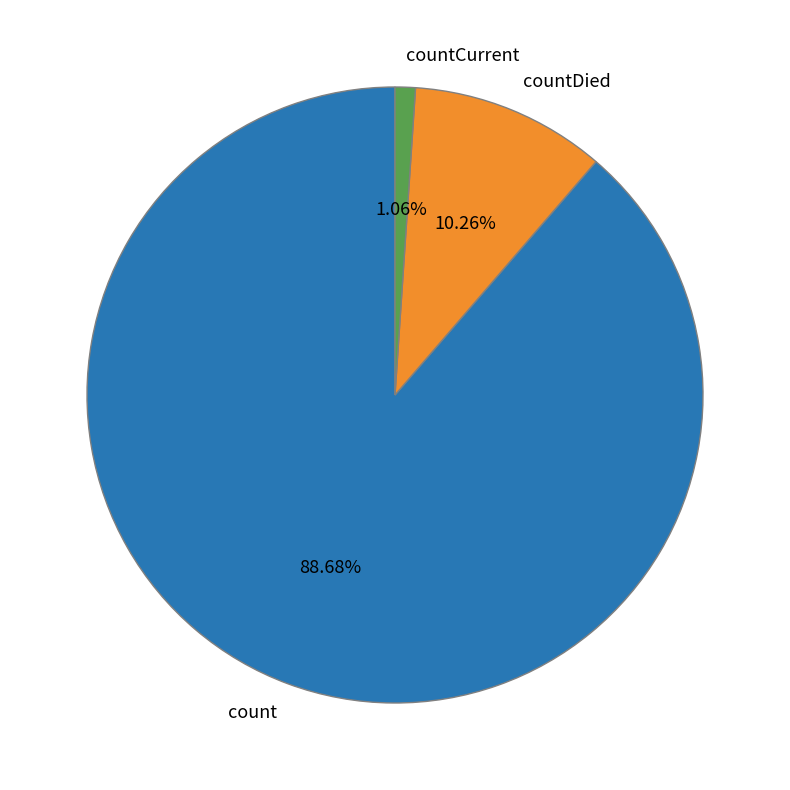

Do countCurrent and countDied together represent more than half of the pie?

No